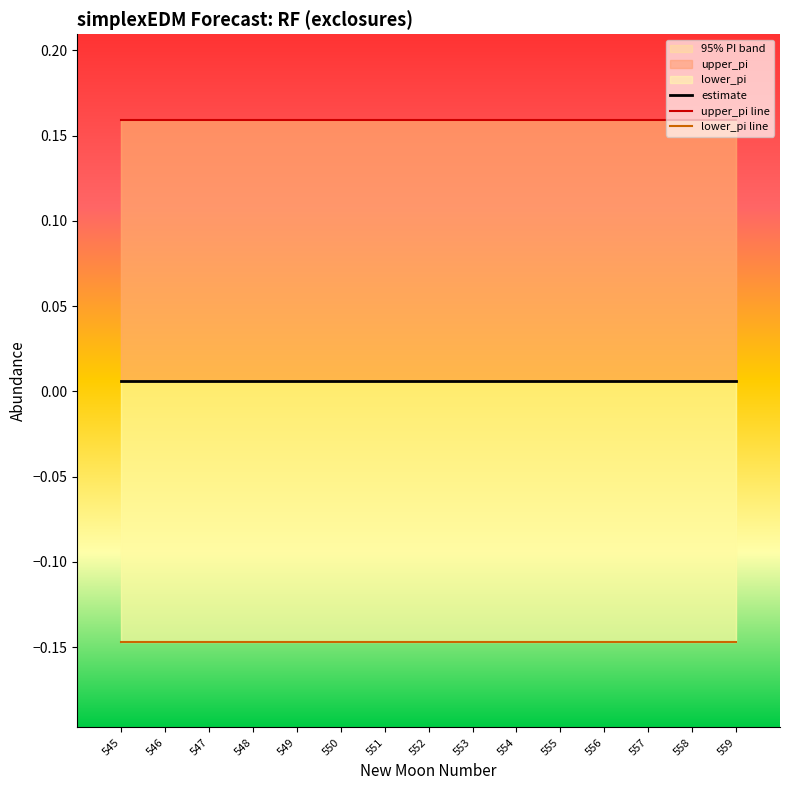

List the labels in order of estimate value, largest first.

546, 547, 548, 549, 550, 551, 552, 553, 554, 555, 556, 557, 558, 559, 545